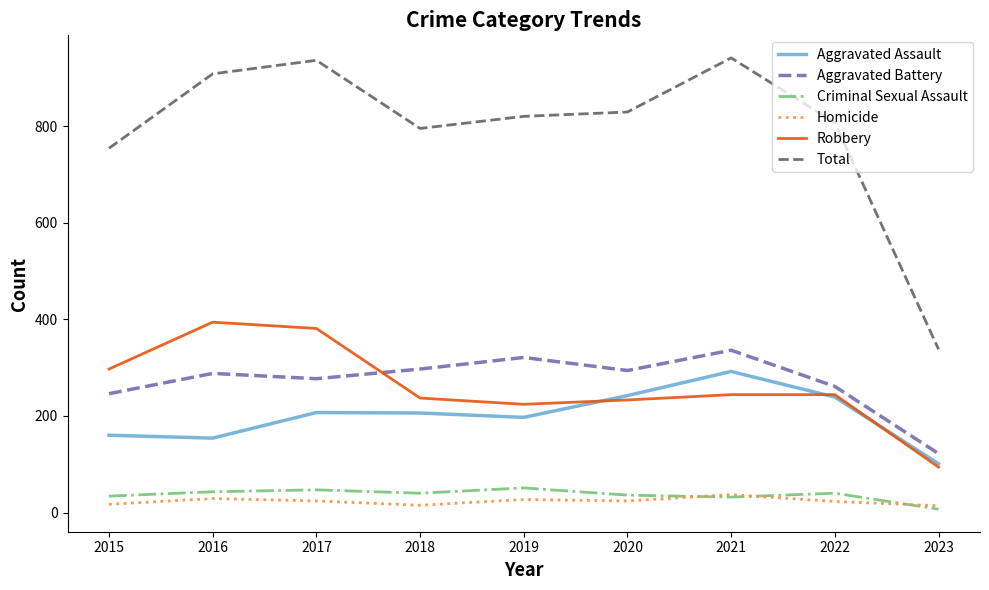

True or false: Robbery has more than 0 points higher than both neighbors.

True